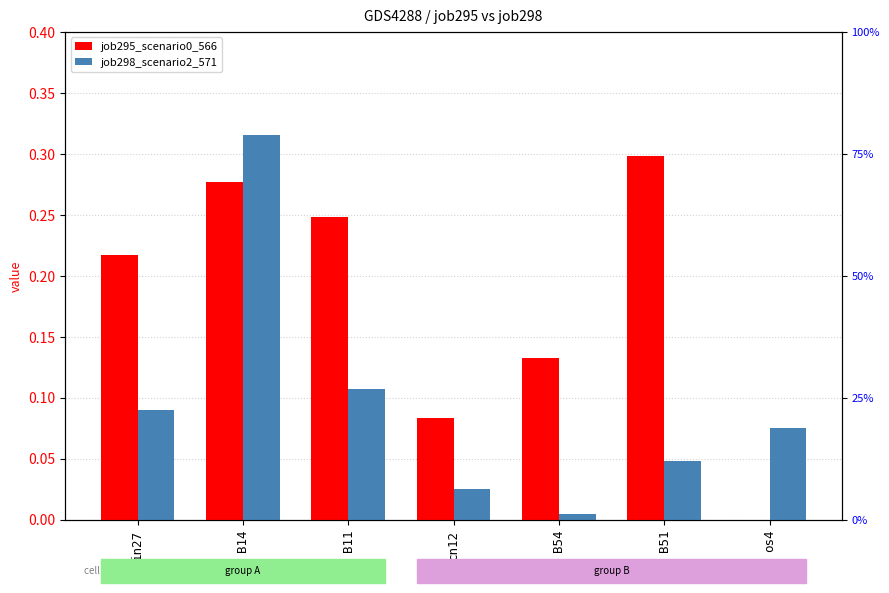

What is the label of the 6th bar from the left?

B51